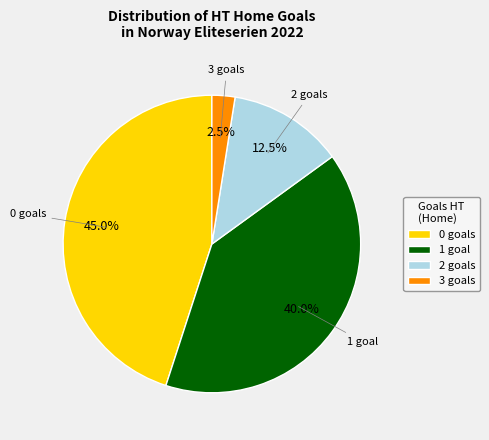

Count the number of slices in the pie.

4